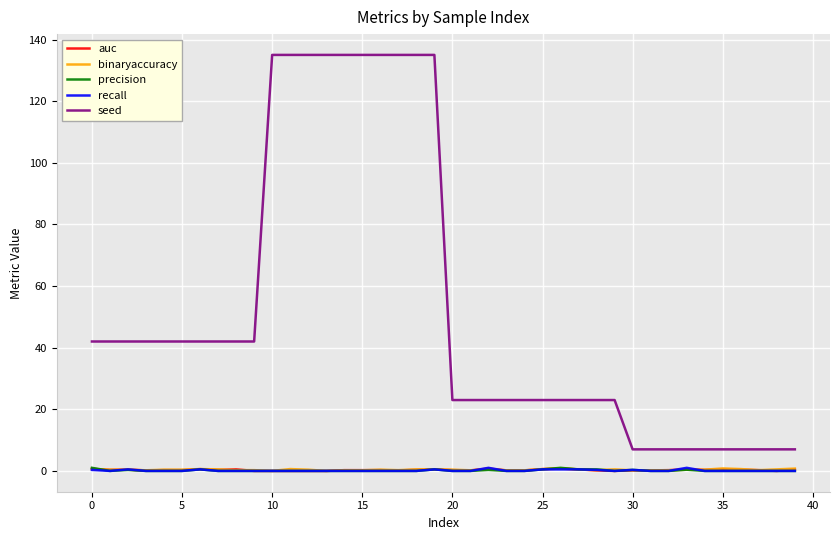

True or false: recall and seed cross at least once.

False